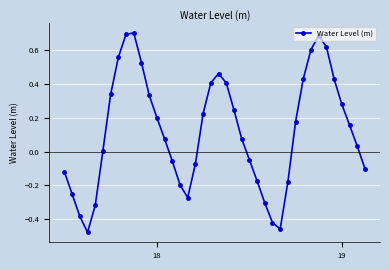

How many points are lower than both their immediate neighbors (excluding endpoints)?

3